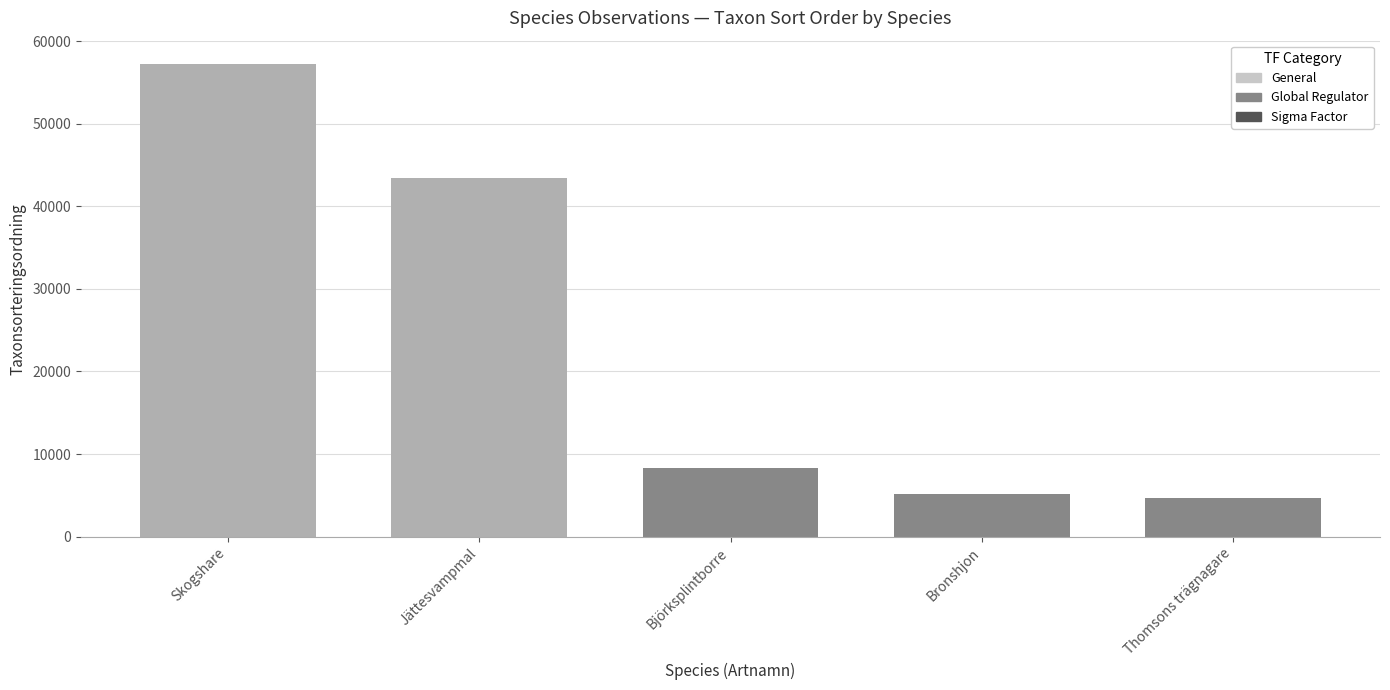

Where does the data first go above 8367?

Skogshare